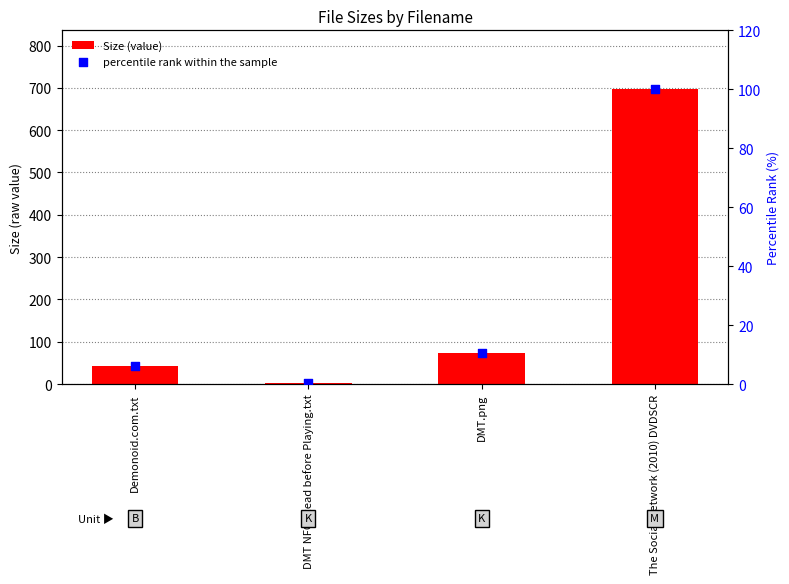

Which series reaches the maximum Y coordinate?

Size (value)